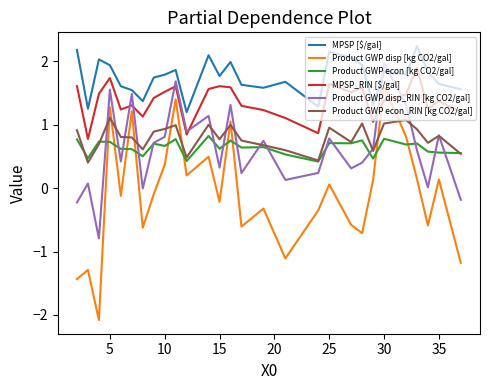

Which series has the widest spread of values?

Product GWP disp [kg CO2/gal]